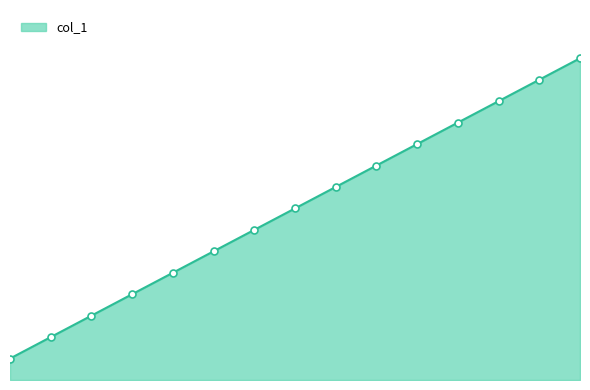

Reading left to right, transcribe all the data shown in this chart.

1	2	3	4	5	6	7	8	9	10	11	12	13	14	15